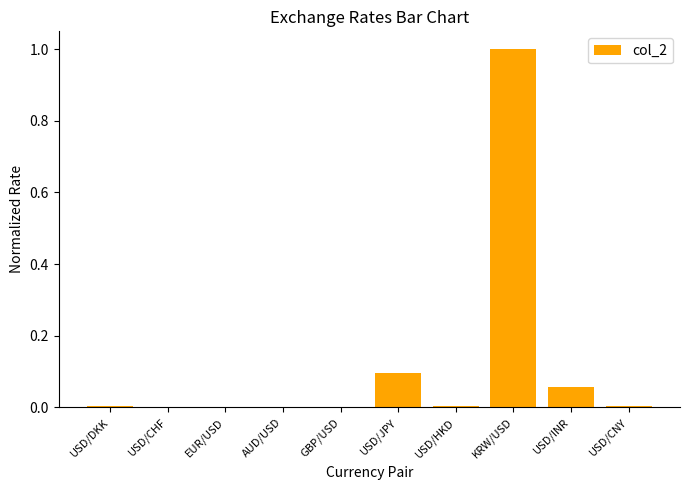

What is the greatest value displayed?

1.0